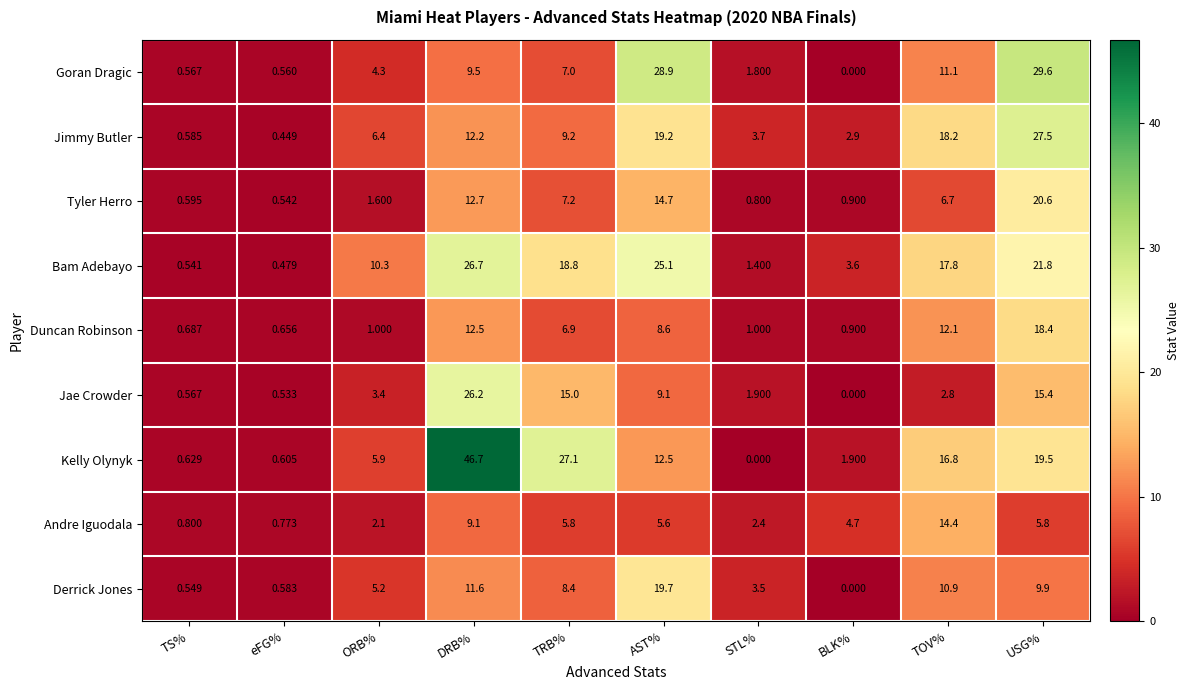

At which label is Jae Crowder closest to 13?

TRB%